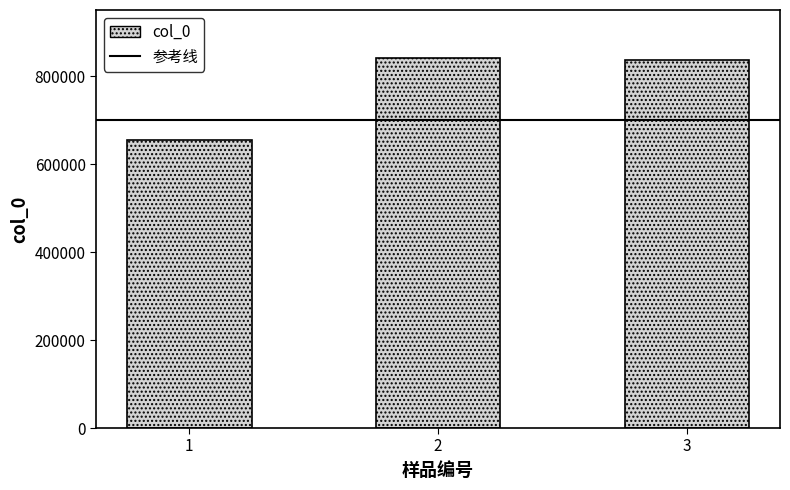

How many bars are there in total?

3